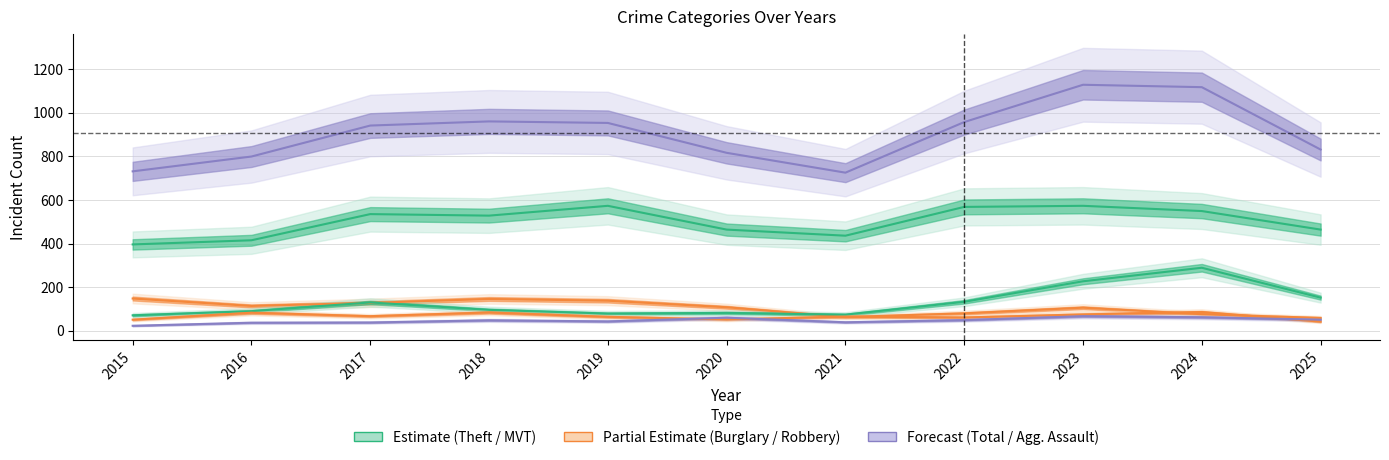

At 2016, list the series in order from largest to smallest.

Total, Theft, Burglary, Motor Vehicle Theft, Robbery, Aggravated Assault